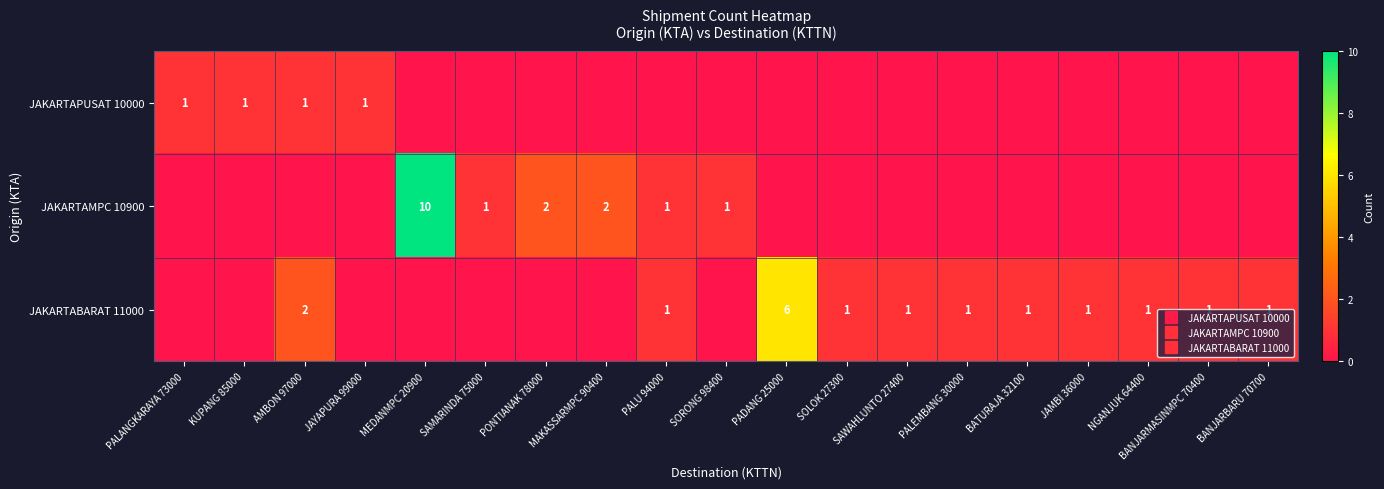

Is the value of JAKARTAMPC 10900 at JAYAPURA 99000 greater than the value of JAKARTABARAT 11000 at AMBON 97000?

No